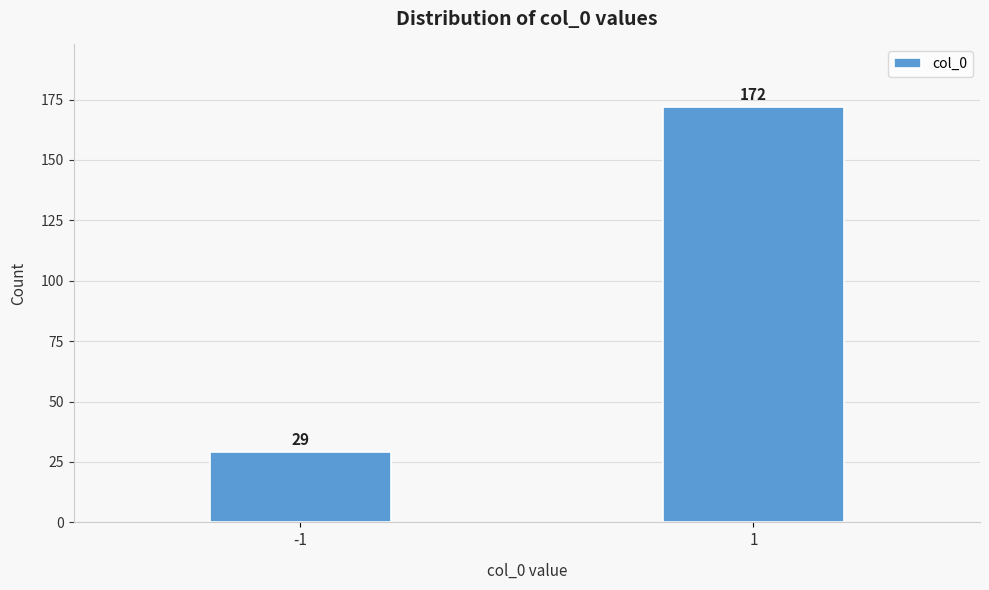

Reading left to right, list all the values displayed in this chart.

29	172